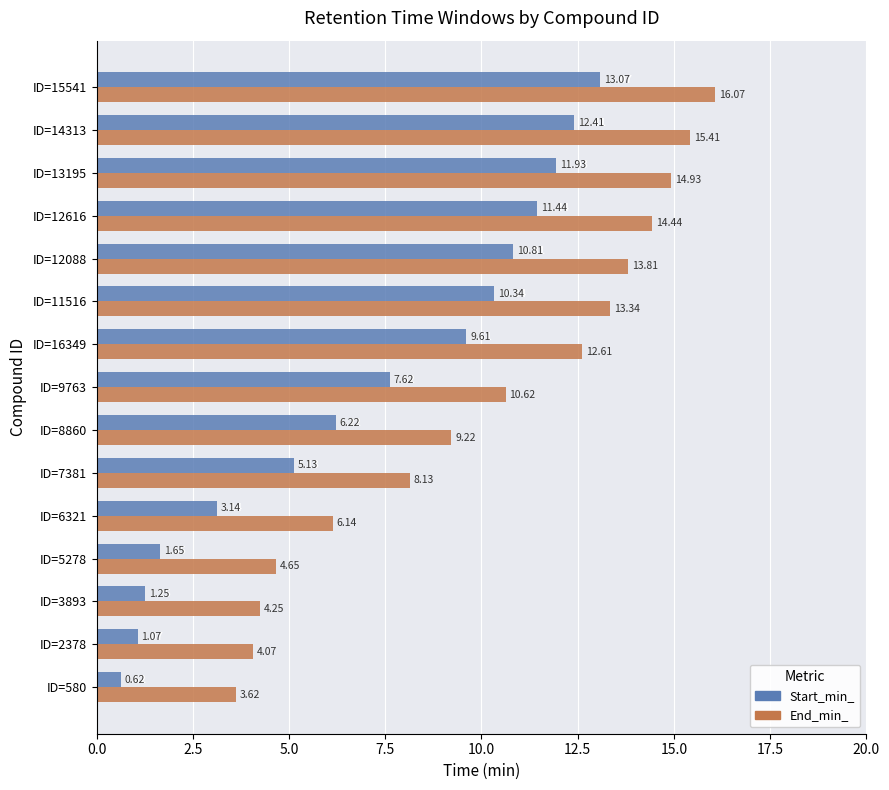

List the series in order of their peak value, lowest first.

Start_min_, End_min_